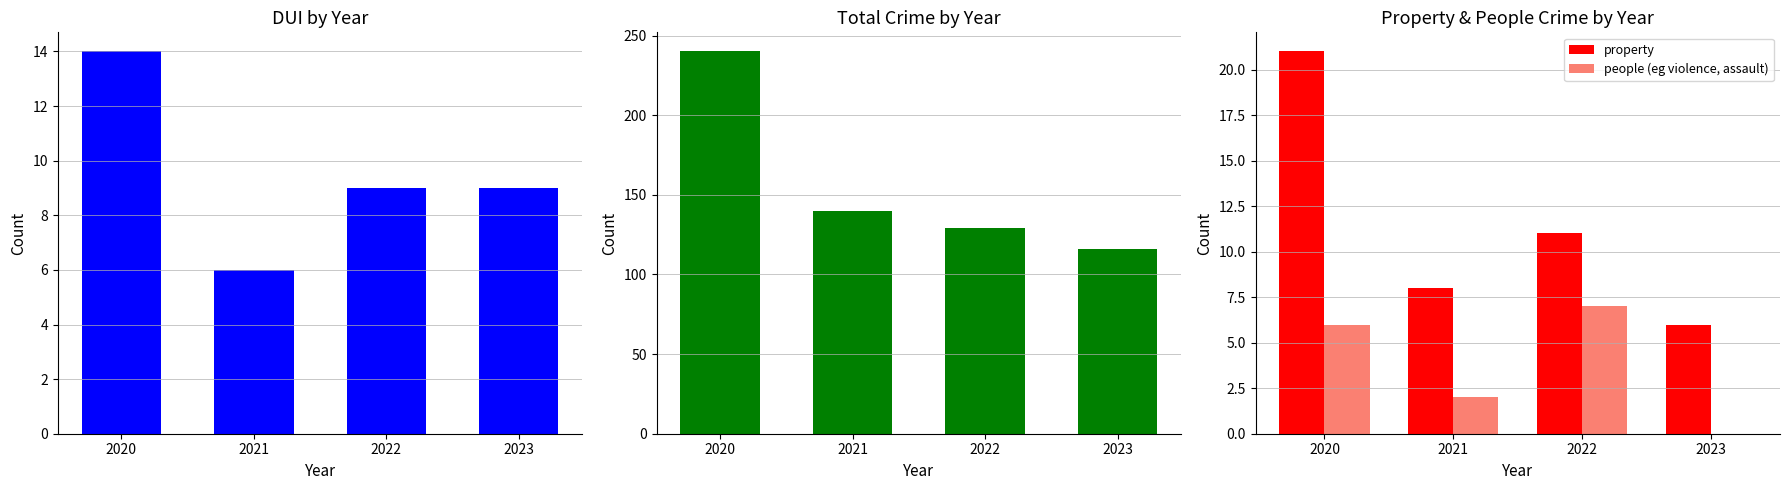

What is the sum of the people (eg violence, assault) values at 2022 and 2021?

9